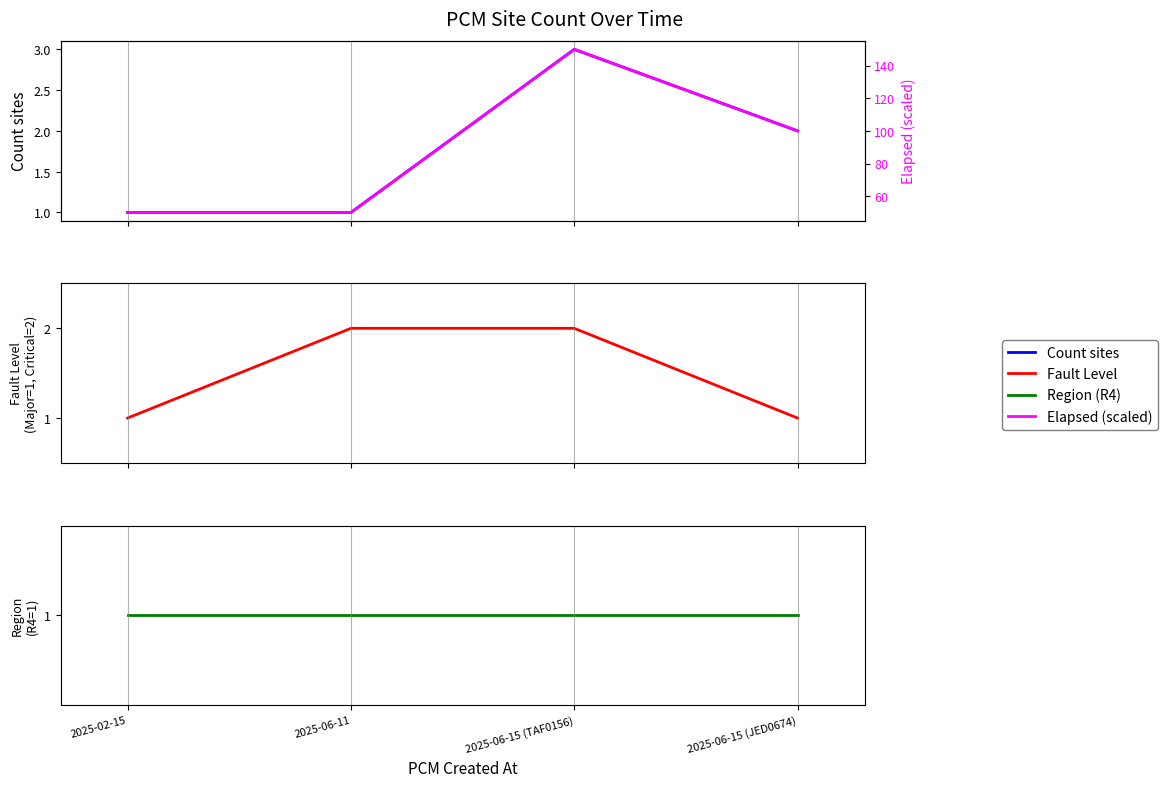

How many distinct data groups are displayed?

4